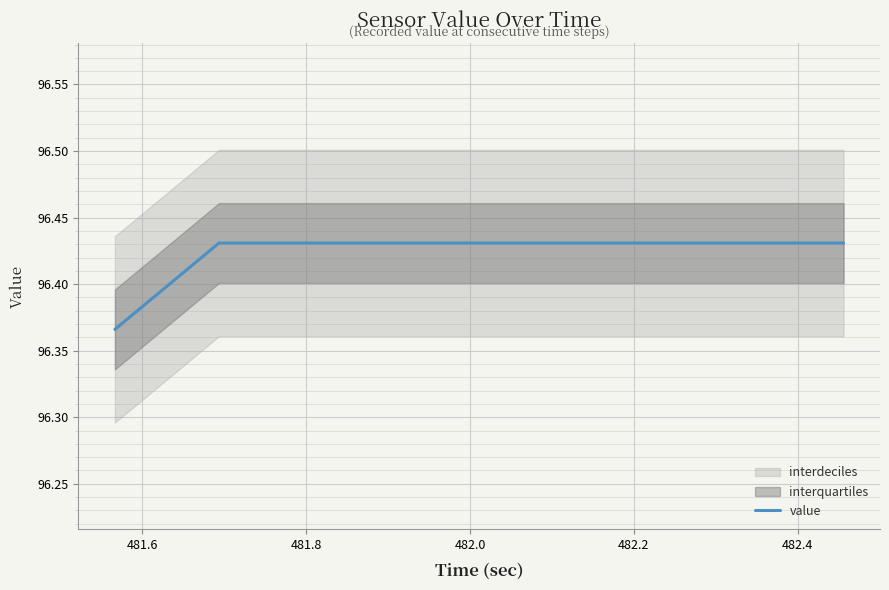

What is the approximate value at 481.8?

96.4